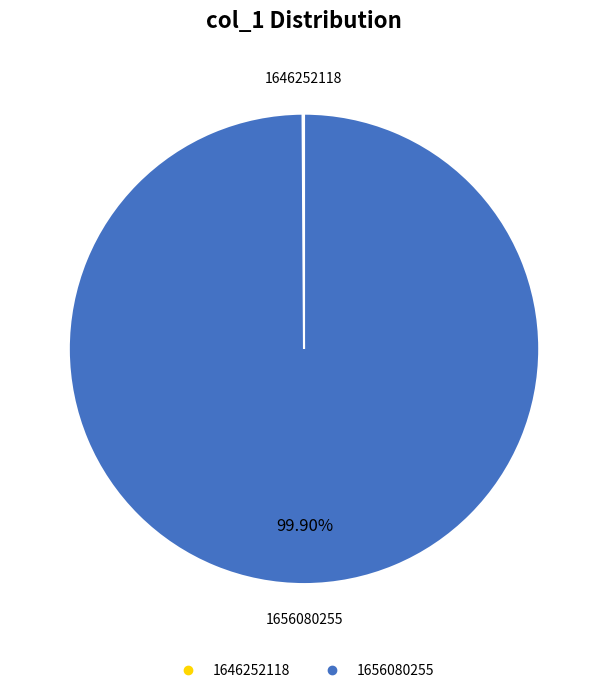

Does 1656080255 account for over 50% of the chart?

Yes